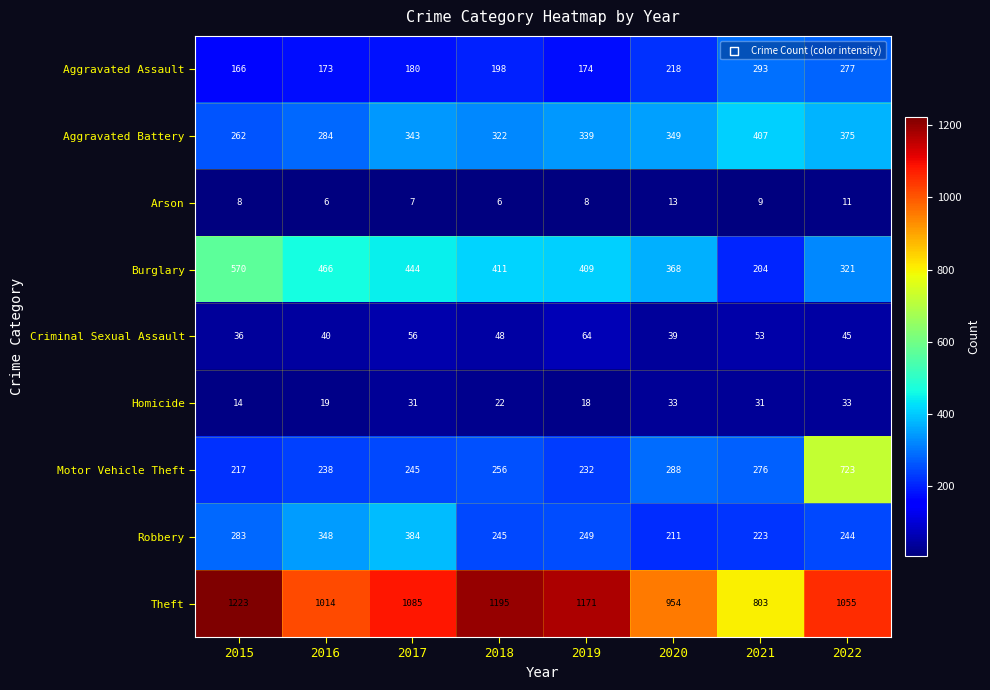

What is the average value of the Aggravated Assault series?

210